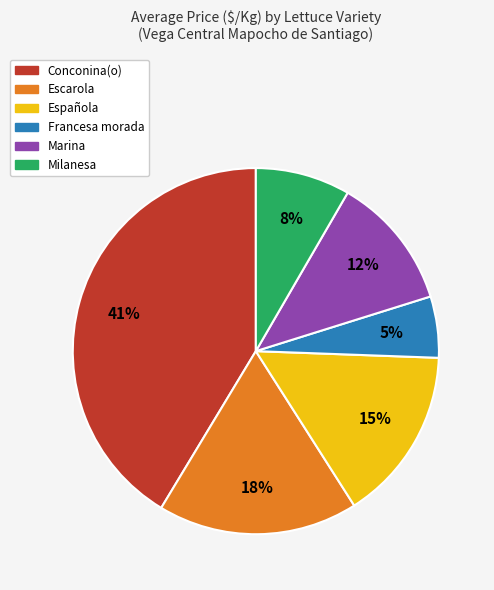

How many segments does this pie chart have?

6